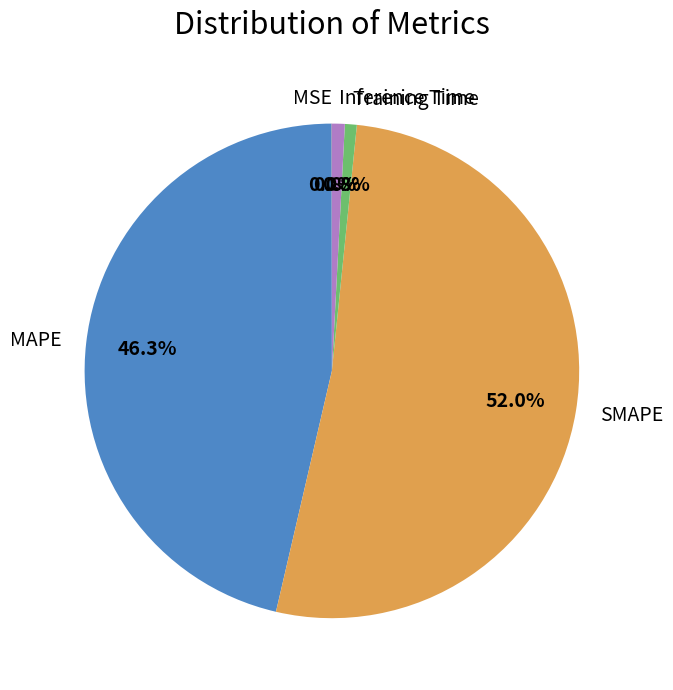

To the nearest percent, what is the average slice percentage?

20%